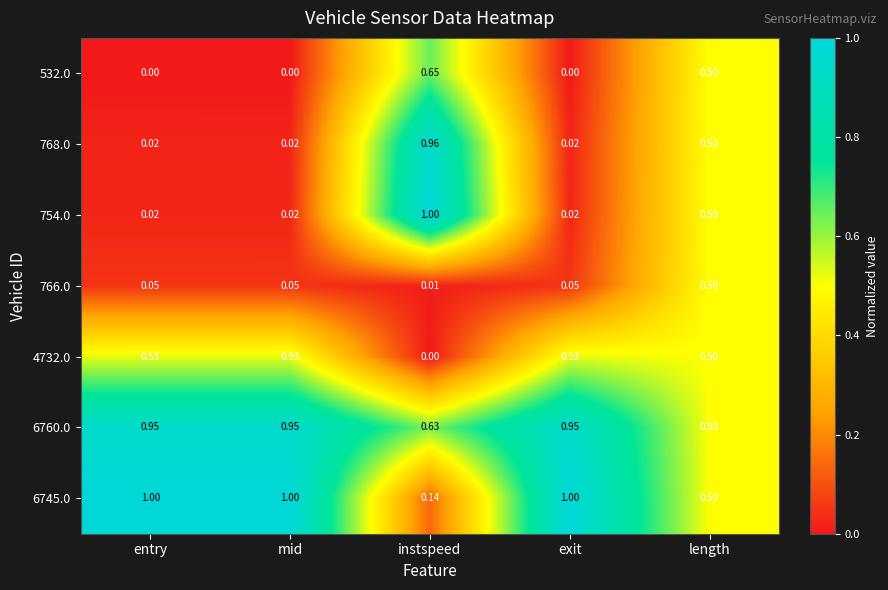

At which category is the sum across all series the highest?

length